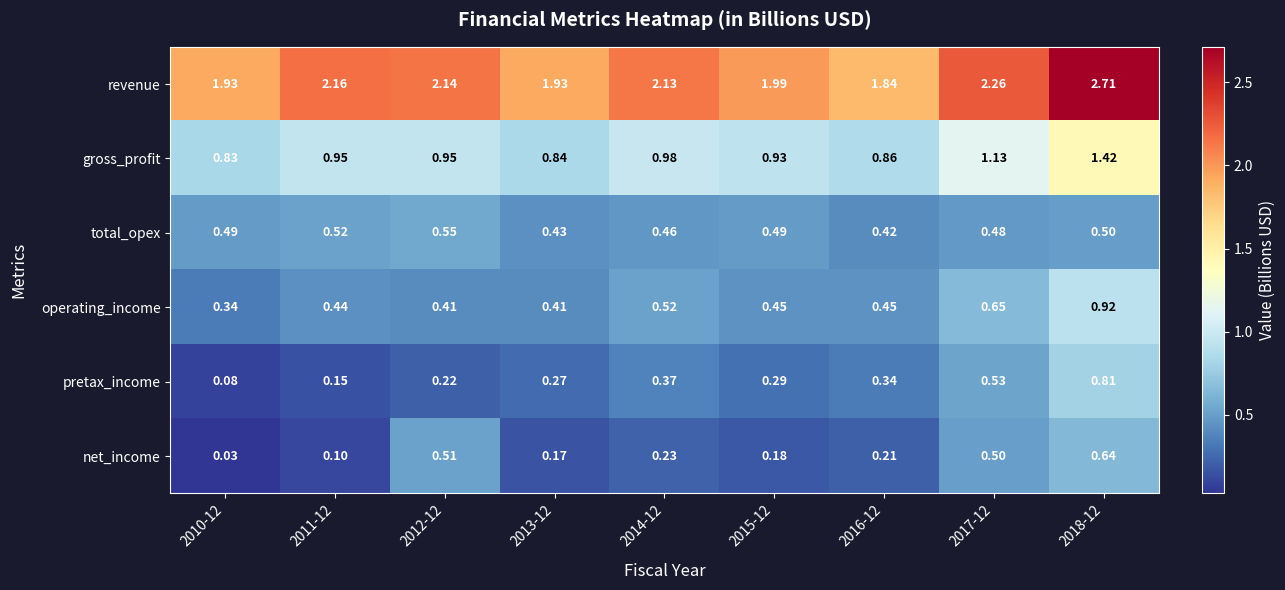

Rank the series by their maximum value, from highest to lowest.

revenue, gross_profit, operating_income, pretax_income, net_income, total_opex